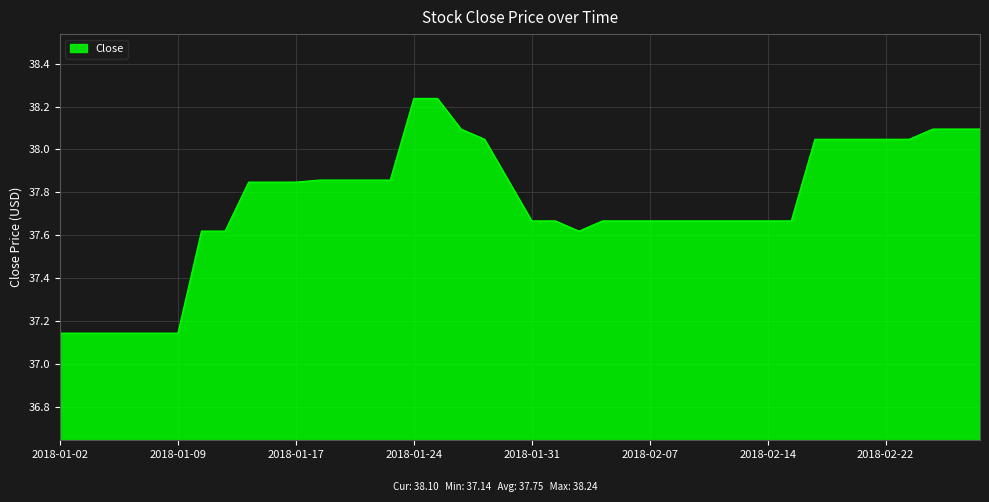

What is the difference between the maximum and minimum values?

1.1